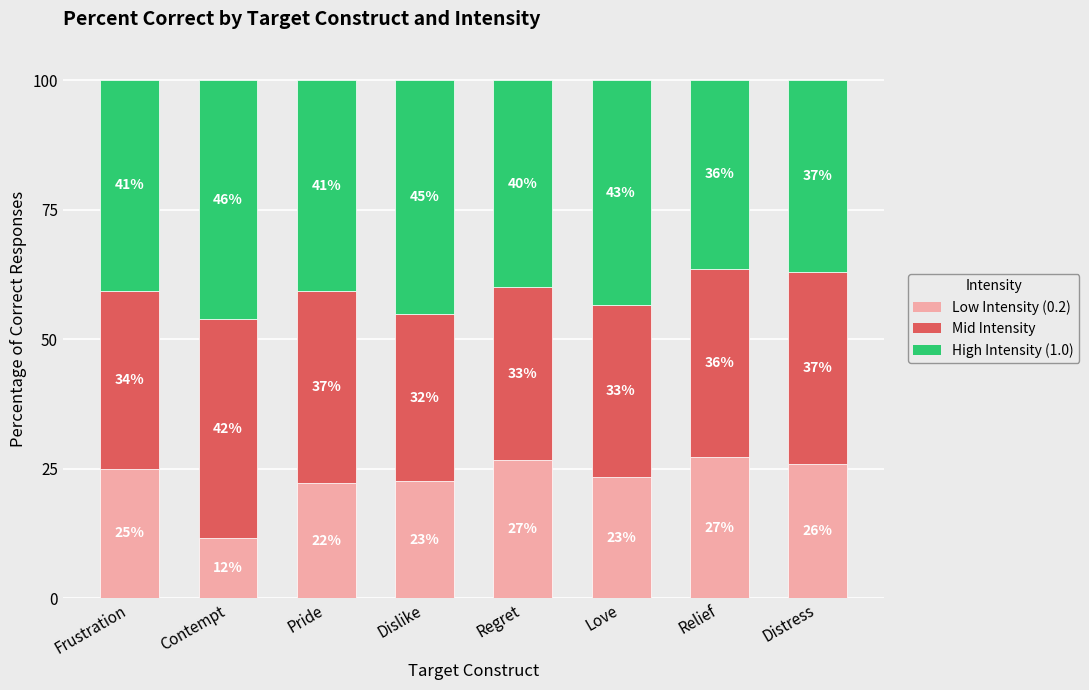

Rank the series by their maximum value, from highest to lowest.

High Intensity (1.0), Mid Intensity, Low Intensity (0.2)